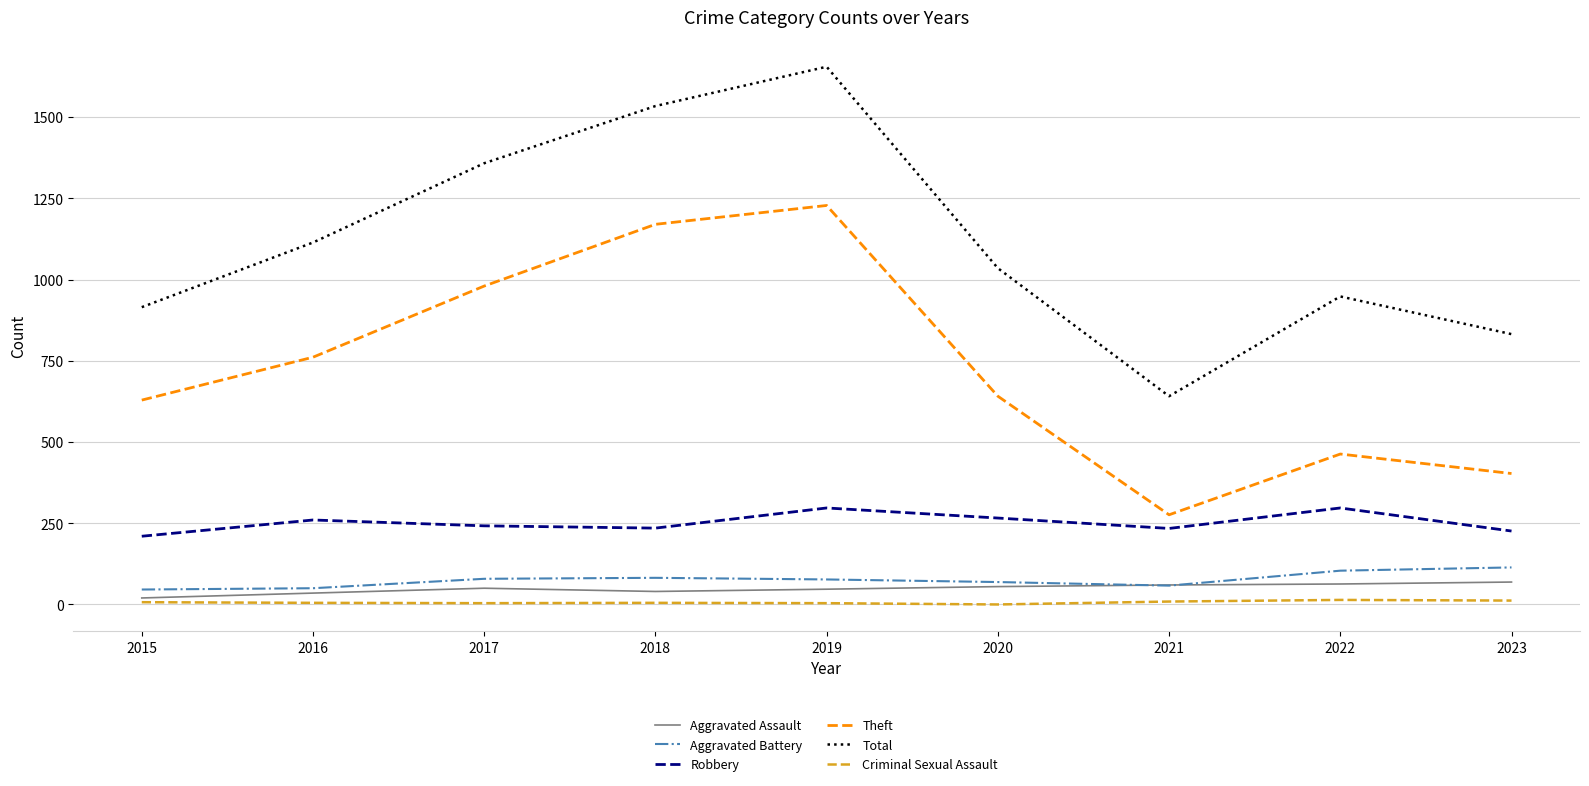

Does the chart have visible grid lines?

Yes